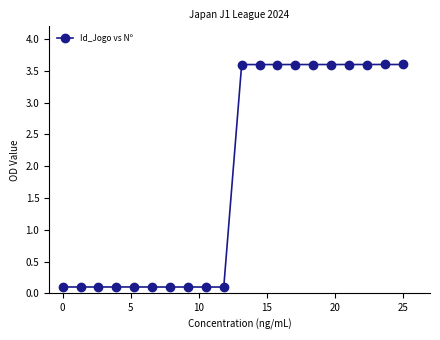

What is the difference between the second highest and minimum values?

3.5